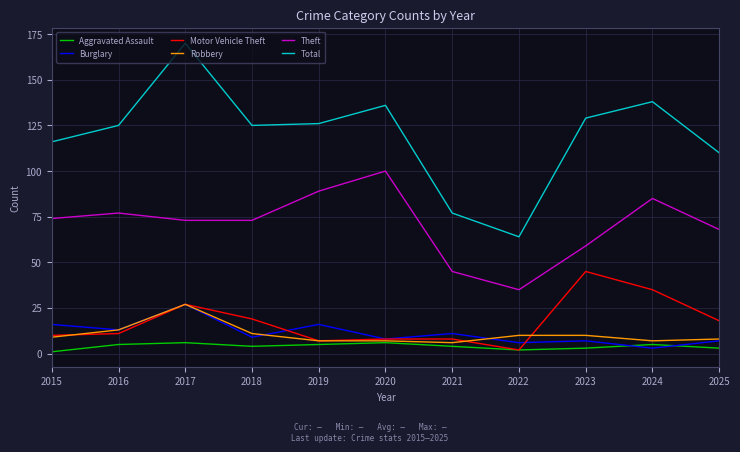

What is the total value across all series at 2021?

151